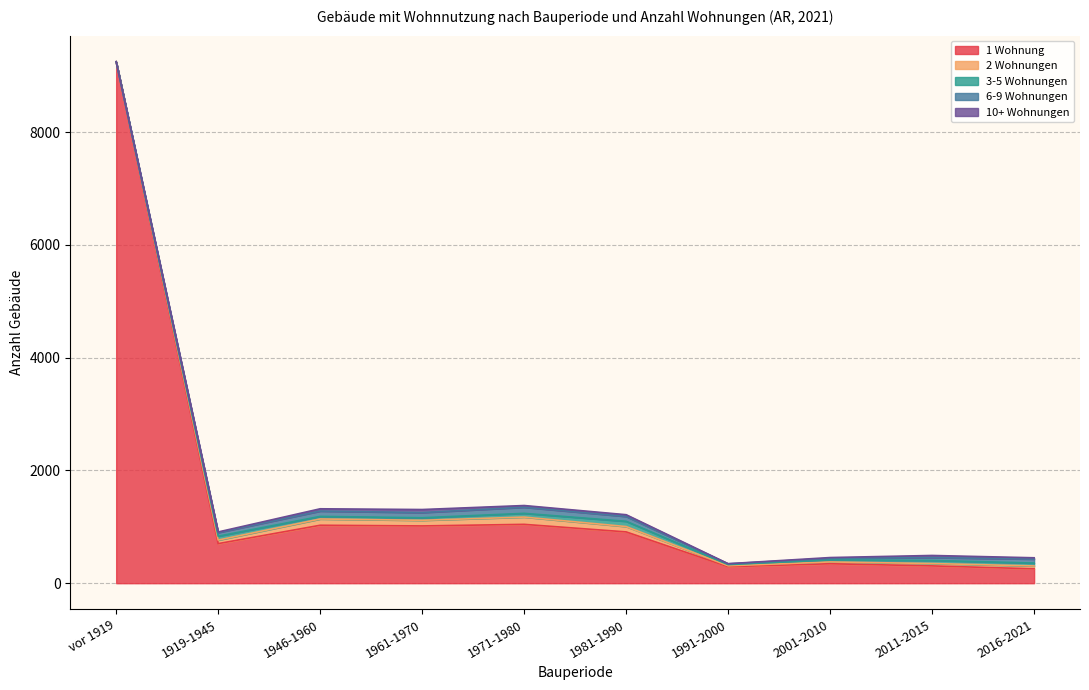

Reading left to right, extract all data points from this chart.

1 Wohnung: 9251	702	1028	1016	1044	910	293	345	307	255
2 Wohnungen: 0	63	111	100	129	95	16	32	42	51
3-5 Wohnungen: 0	69	46	45	66	93	21	36	55	51
6-9 Wohnungen: 0	64	94	92	108	86	14	27	50	71
10+ Wohnungen: 0	11	41	54	31	31	2	15	38	23